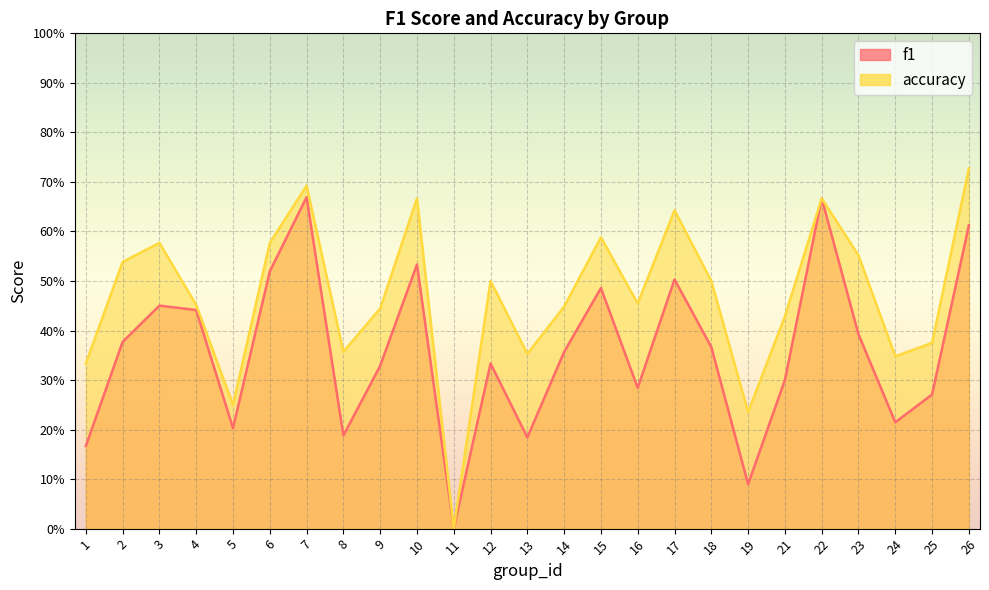

Which label corresponds to the largest value in the chart?

26